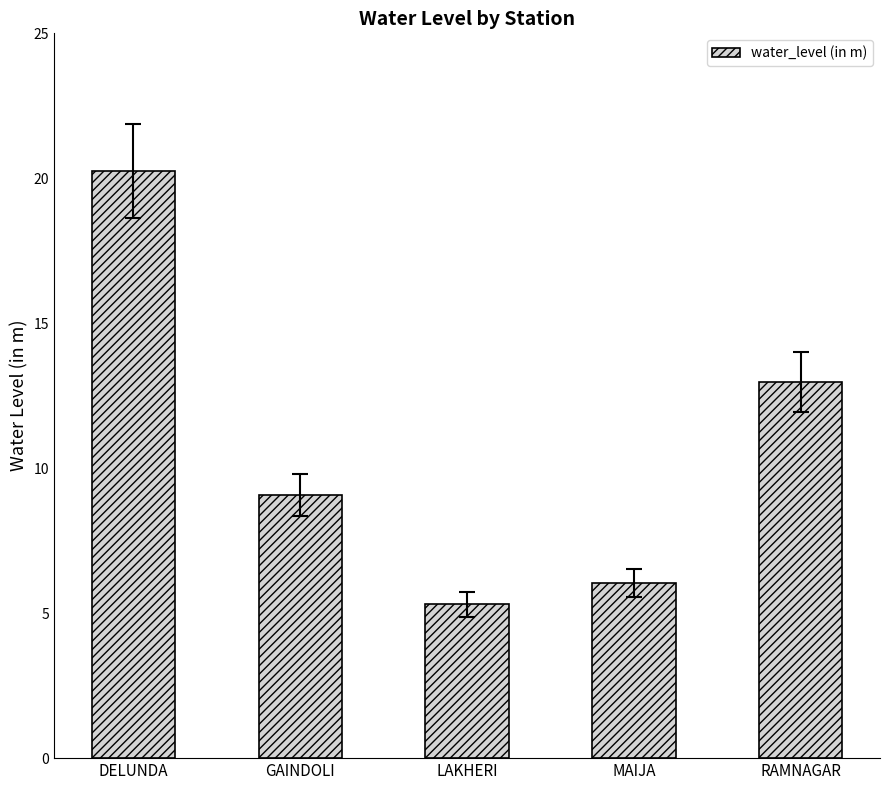

List the labels in order of value, smallest first.

LAKHERI, MAIJA, GAINDOLI, RAMNAGAR, DELUNDA